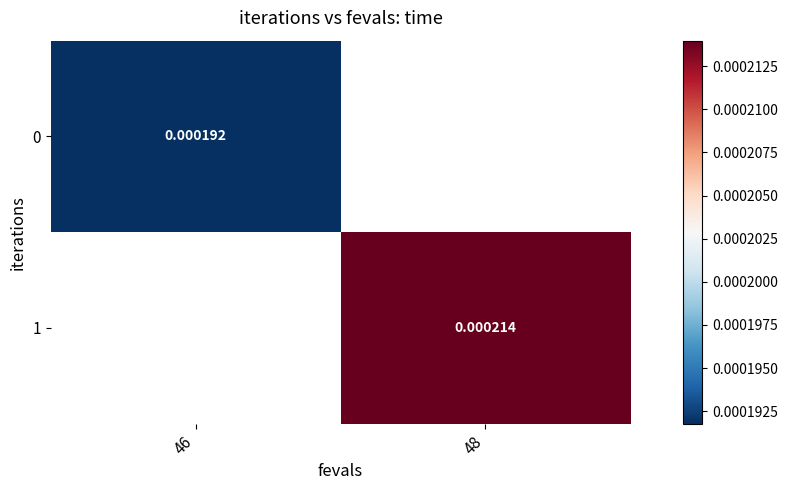

At which label does 1 first exceed 0?

48